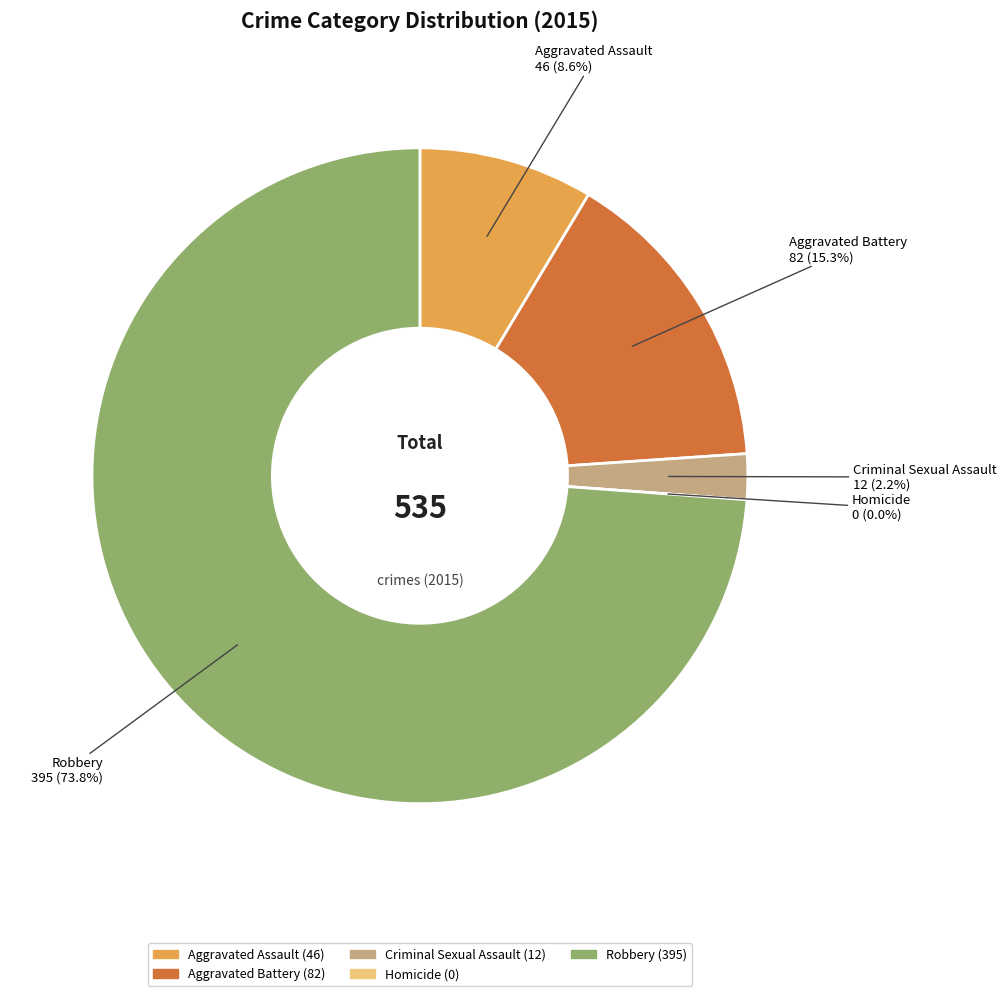

To the nearest percent, what is the difference between the Criminal Sexual Assault and Homicide slice percentages?

2%